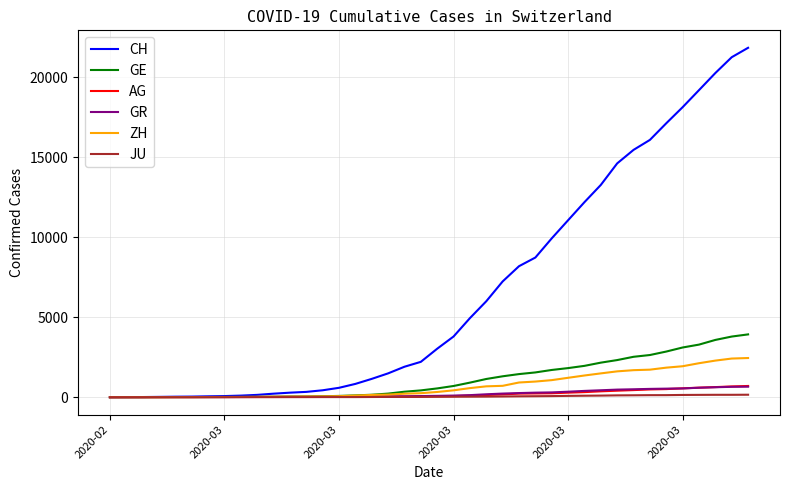

Which series has the largest range (max minus min)?

CH